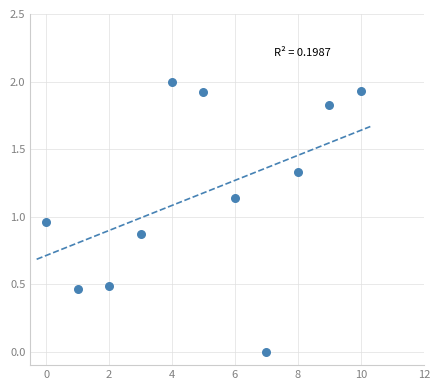

What is the range of Y values (max minus min)?

2.0